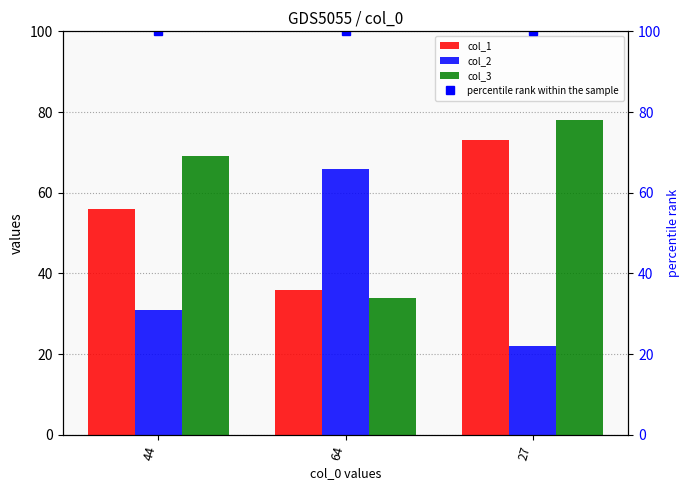

List the labels in order of col_3 value, smallest first.

64, 44, 27